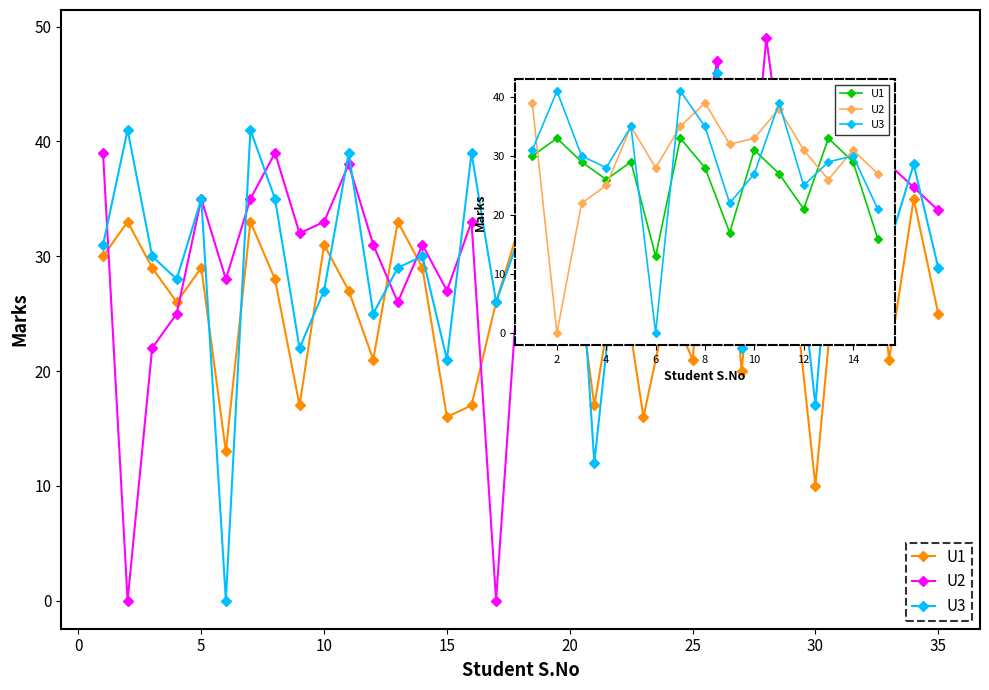

List the series in order of their overall mean, highest first.

U2, U3, U1